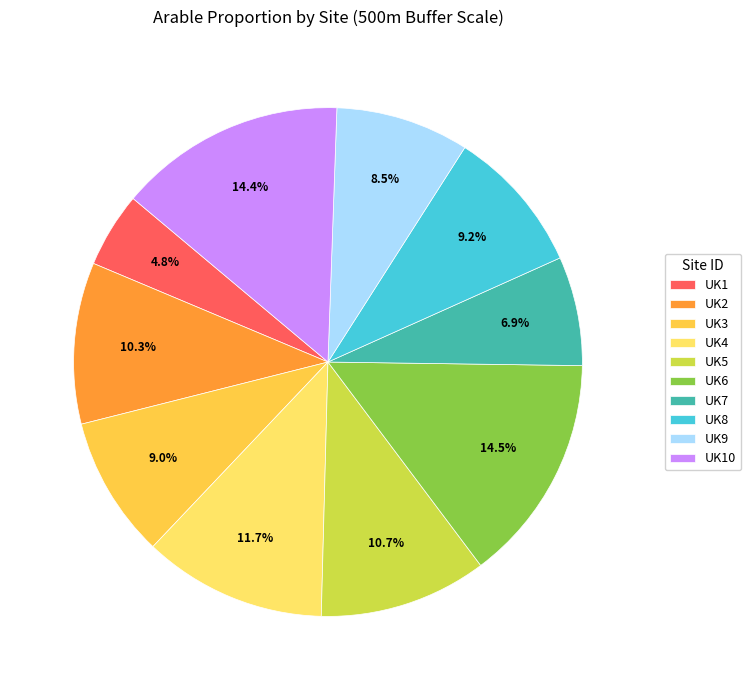

Does UK6 represent more than half of the total?

No